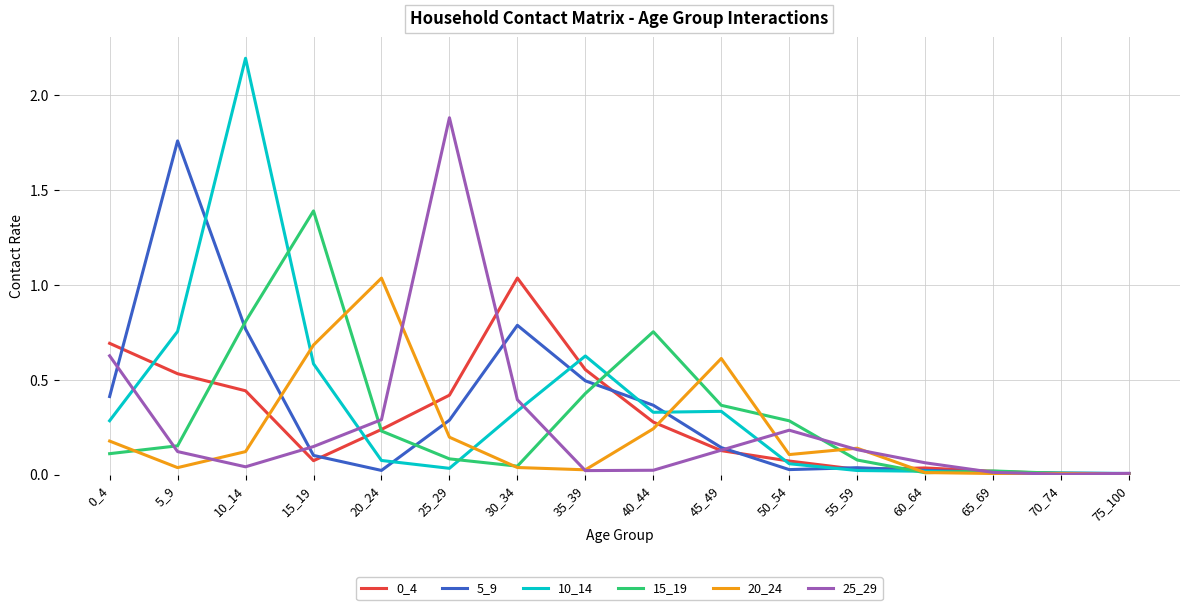

Which series has the largest range (max minus min)?

10_14